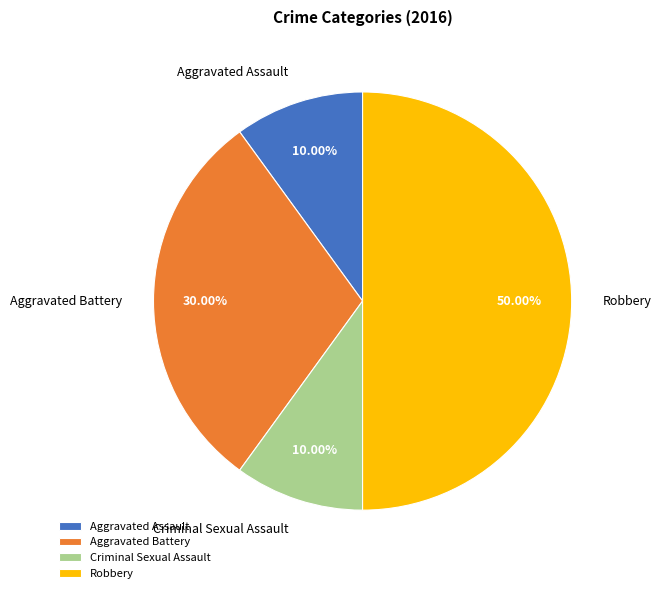

What is the ratio of the value at Aggravated Assault to the value at Criminal Sexual Assault?

1.0